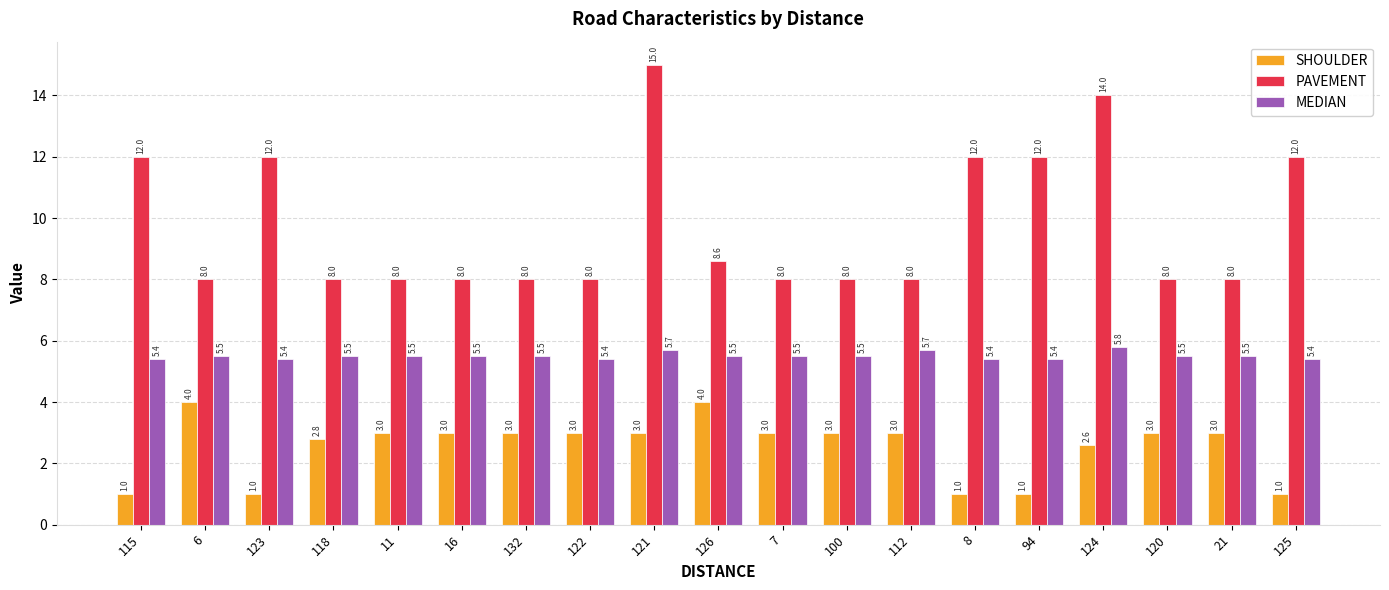

Count the number of data series in this chart.

3